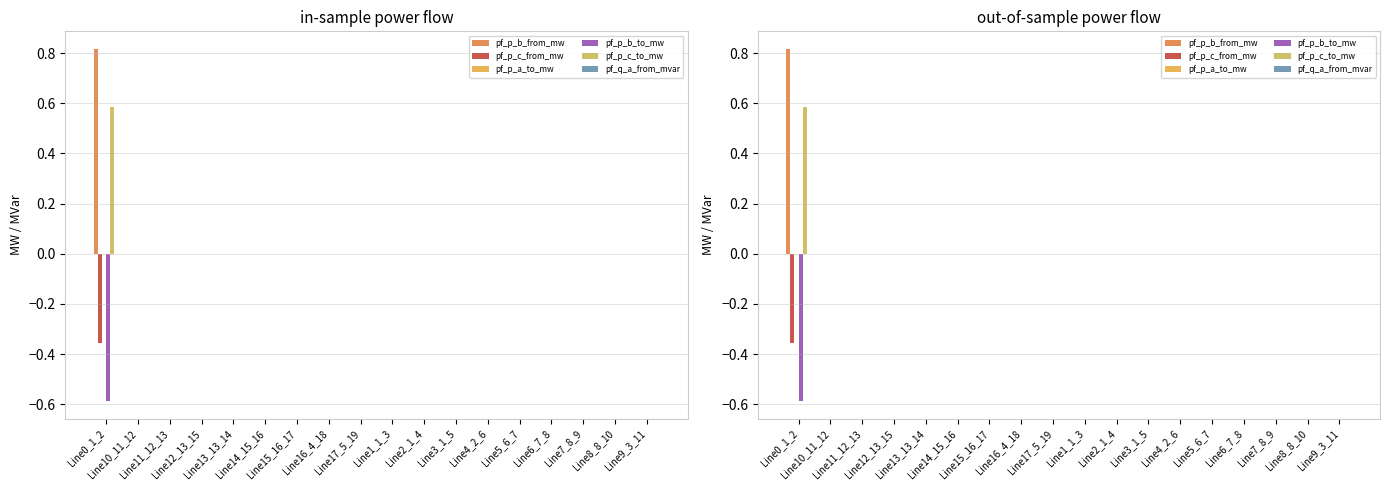

Which series changed the most between Line0_1_2 and Line13_13_14?

pf_p_b_from_mw